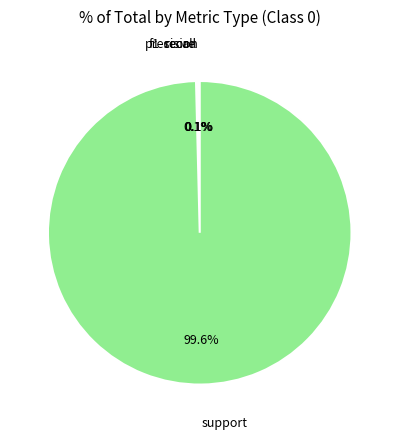

True or false: support accounts for 95% of the total.

False